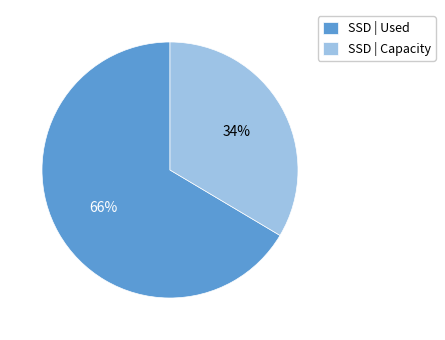

How many segments does this pie chart have?

2